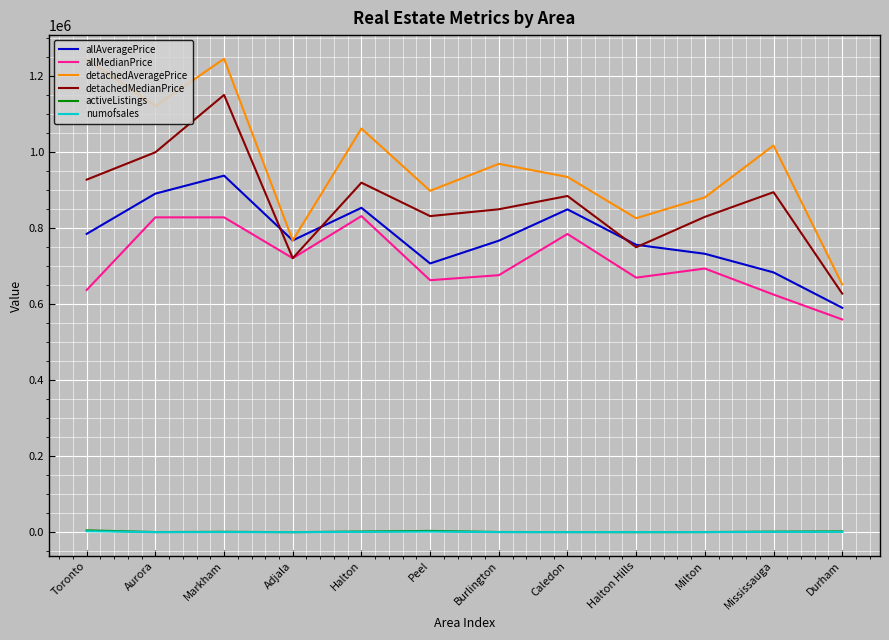

What is the lowest value of the detachedMedianPrice series?

628000